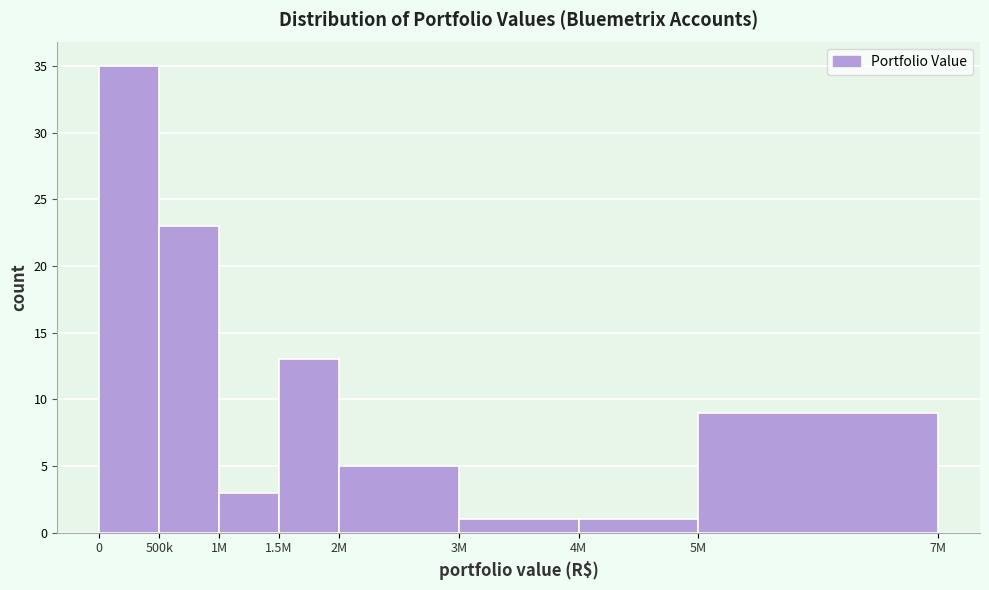

Reading left to right, list all the values displayed in this chart.

35	23	3	13	5	1	1	9